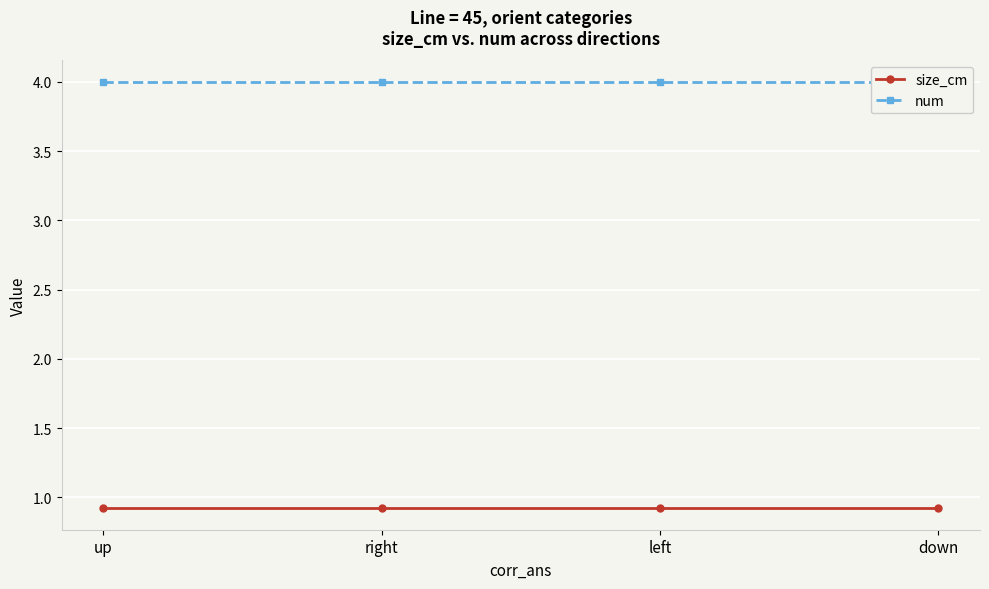

Rank the series at up from lowest to highest value.

size_cm, num